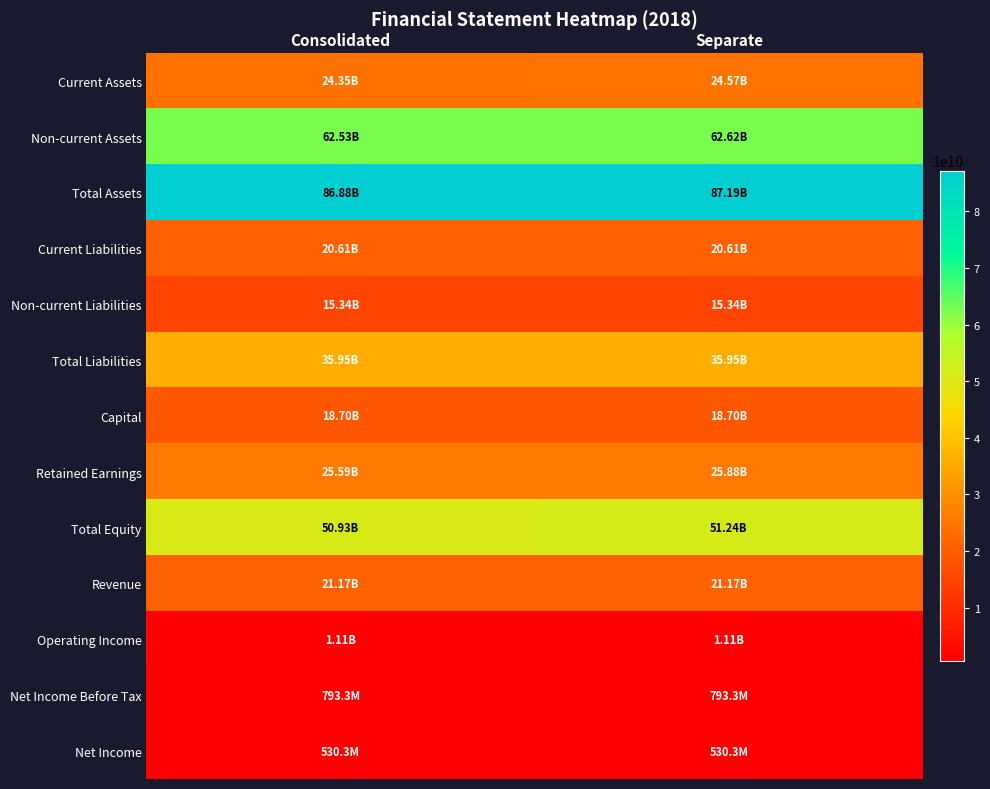

Reading right to left, what are all the values shown in this chart?

Current Assets: Separate=24574818772	Consolidated=24349794624
Non-current Assets: Separate=62618810607	Consolidated=62528810607
Total Assets: Separate=87193629379	Consolidated=86878605231
Current Liabilities: Separate=20611526203	Consolidated=20611524393
Non-current Liabilities: Separate=15341012626	Consolidated=15341012626
Total Liabilities: Separate=35952538829	Consolidated=35952537019
Capital: Separate=18696175000	Consolidated=18696175000
Retained Earnings: Separate=25878208132	Consolidated=25585688027
Total Equity: Separate=51241090550	Consolidated=50926068212
Revenue: Separate=21170616815	Consolidated=21170616815
Operating Income: Separate=1109758068	Consolidated=1109757568
Net Income Before Tax: Separate=793291205	Consolidated=793302555
Net Income: Separate=530280958	Consolidated=530292308